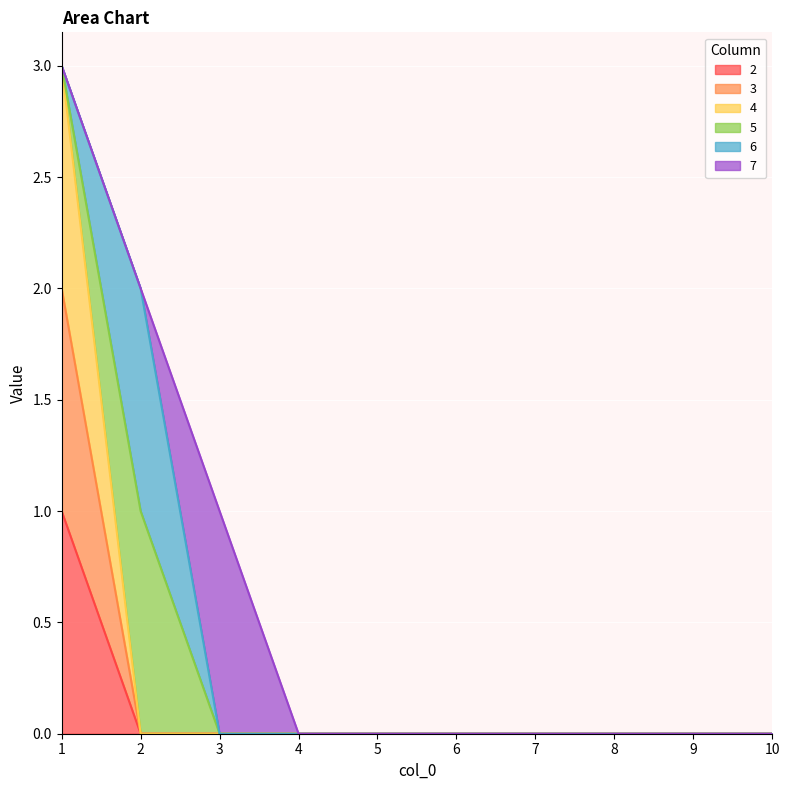

True or false: 2 has more than 1 points higher than both neighbors.

False